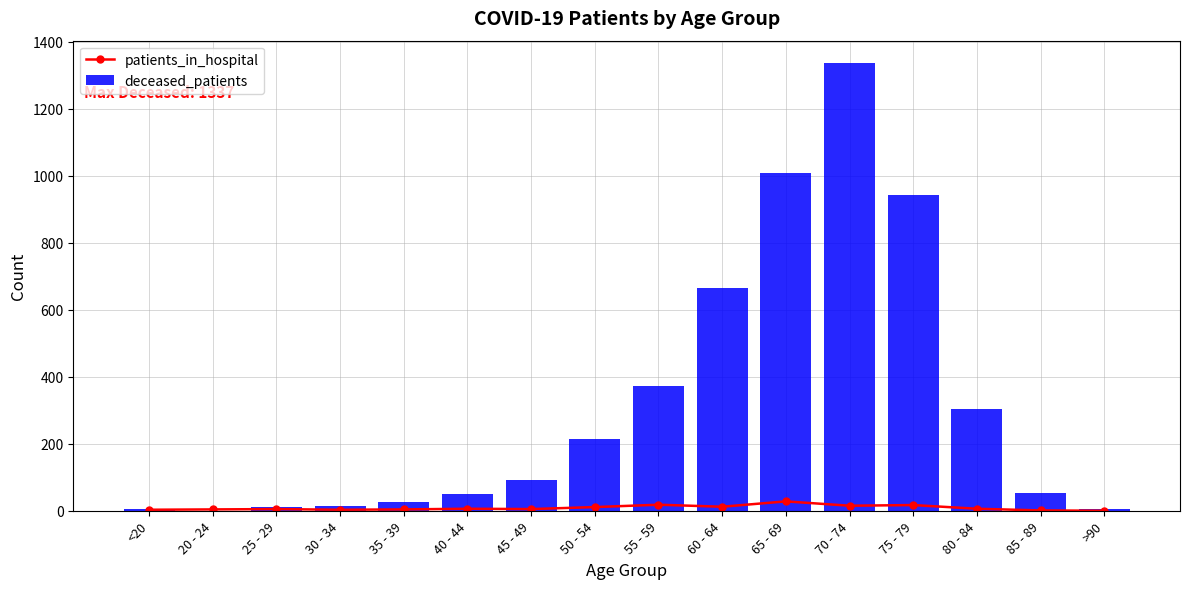

True or false: patients_in_hospital has a value of 4 at 35 - 39.

True